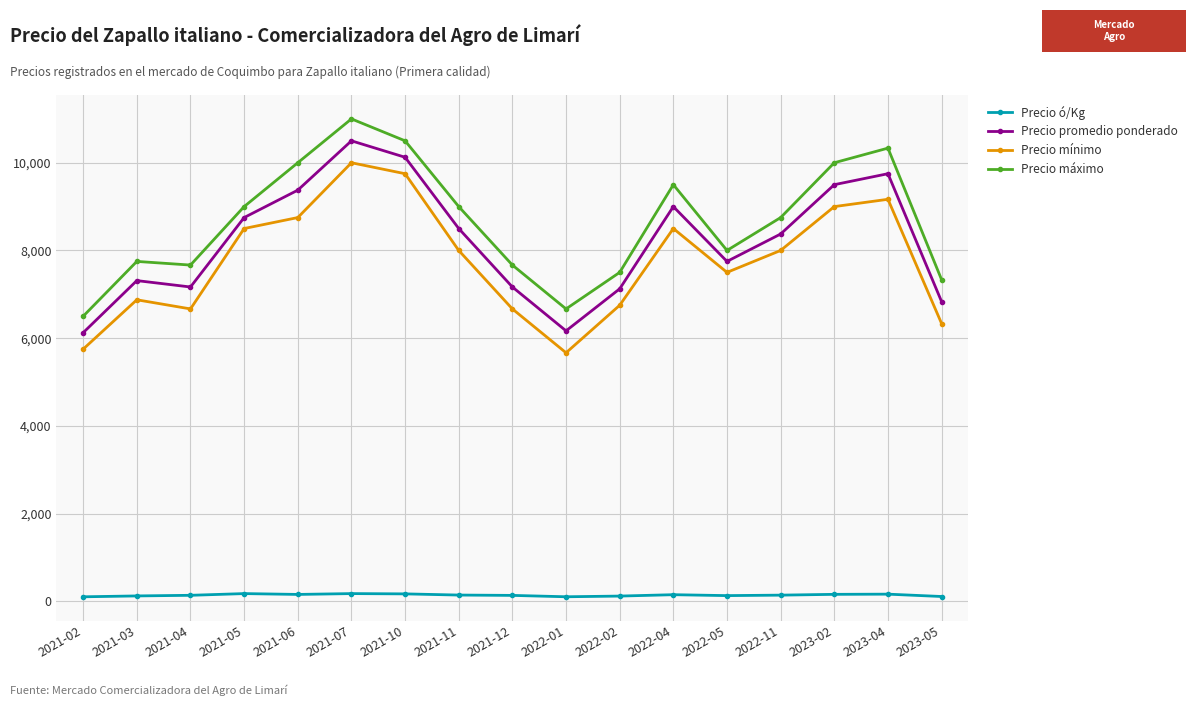

What is the value of the Precio promedio ponderado point at the 6th from the left?

10500.0